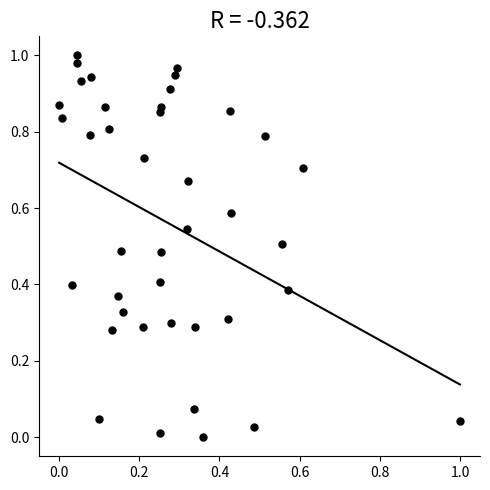

How many data points are displayed?

40